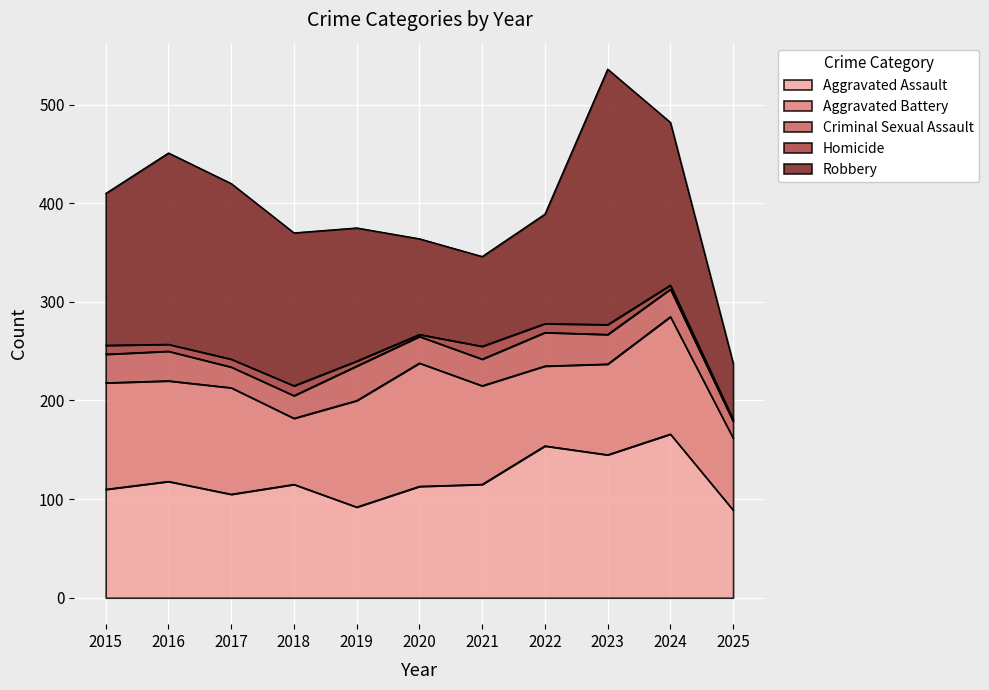

At which label does Homicide reach its minimum?

2020